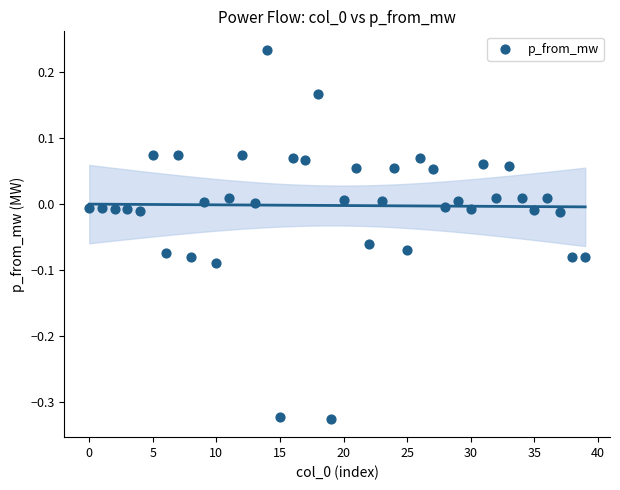

What is the range of Y values (max minus min)?

0.6